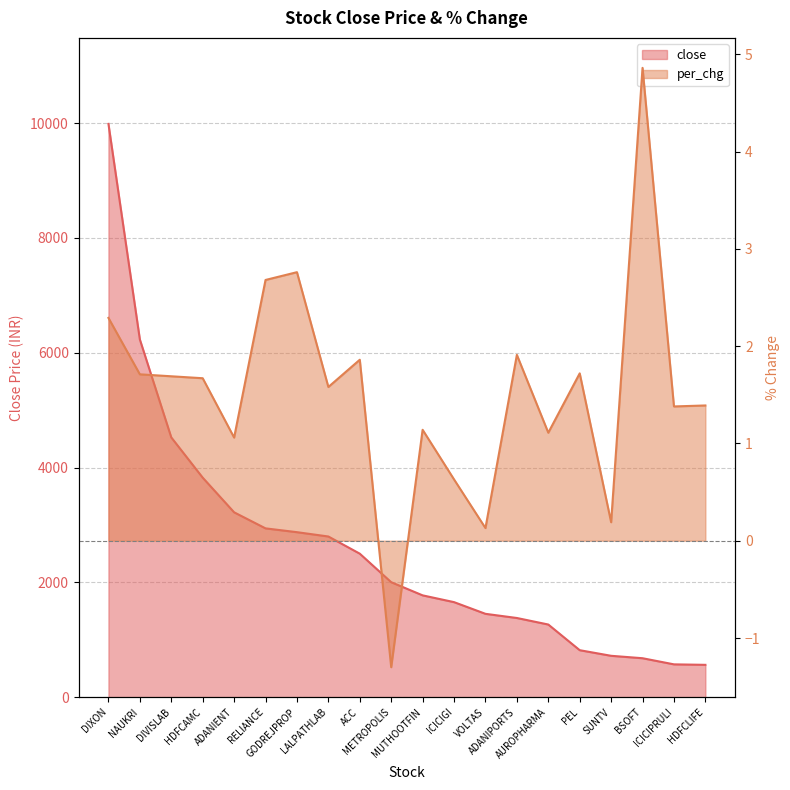

True or false: per_chg has more than 2 points higher than both neighbors.

True